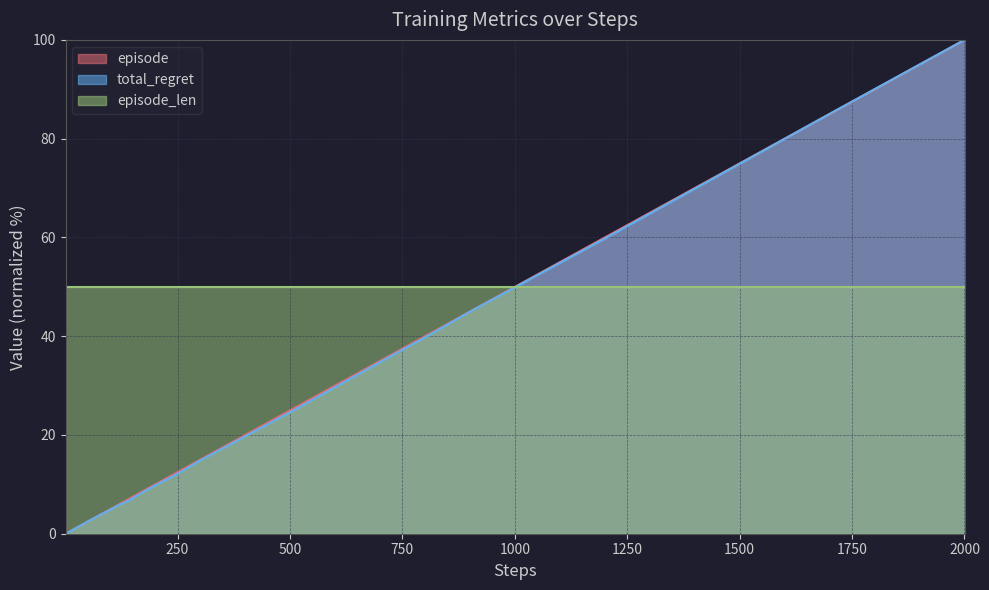

Is it true that episode_len equals 29.3 at 2000?

False